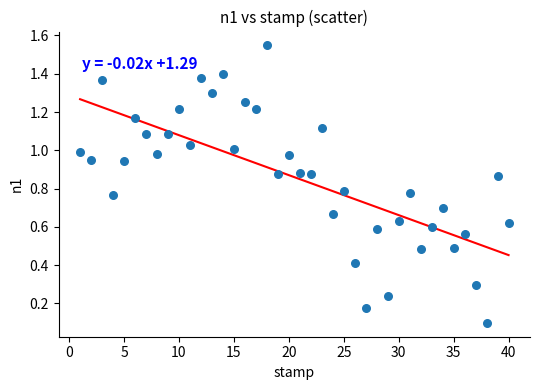

What is the range of X values (max minus min)?

39.0